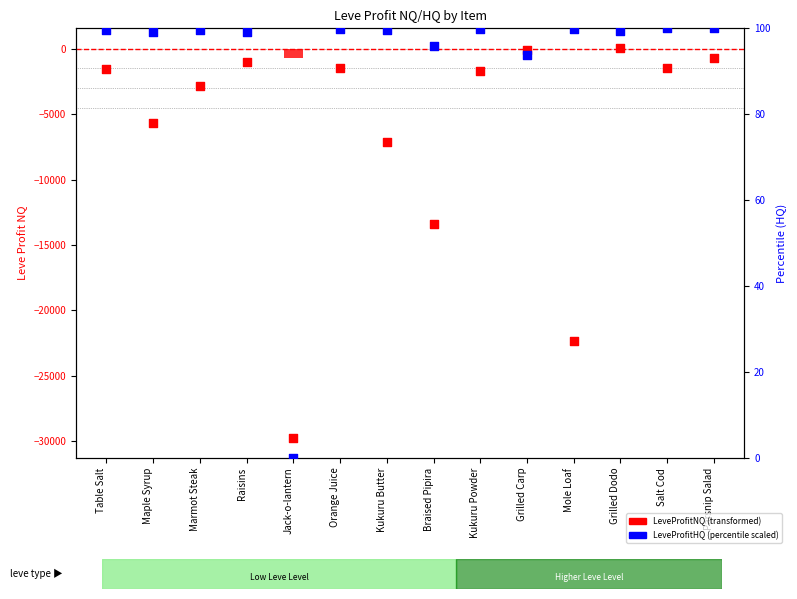

Which series has the widest spread of Y values?

LeveProfitNQ